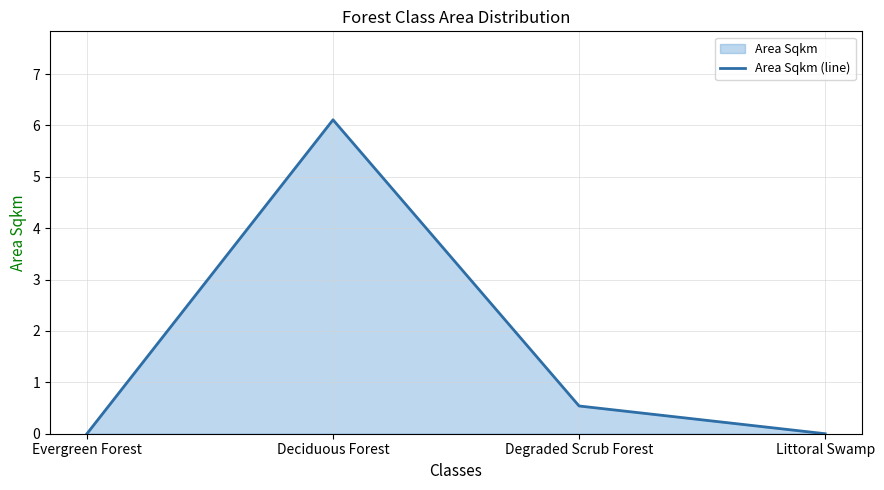

How many data points does each series have?

4